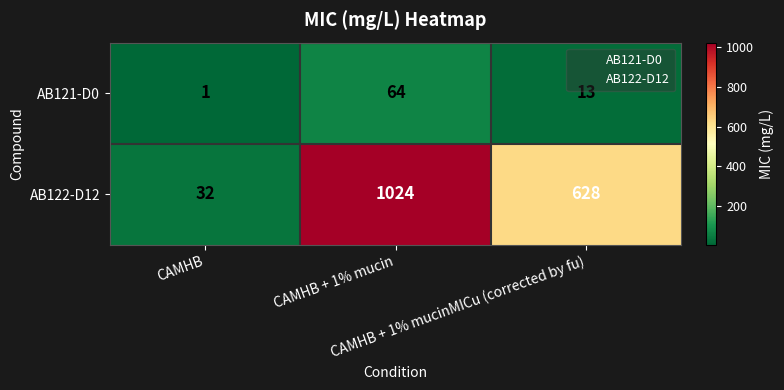

What is the minimum value shown in the chart?

1